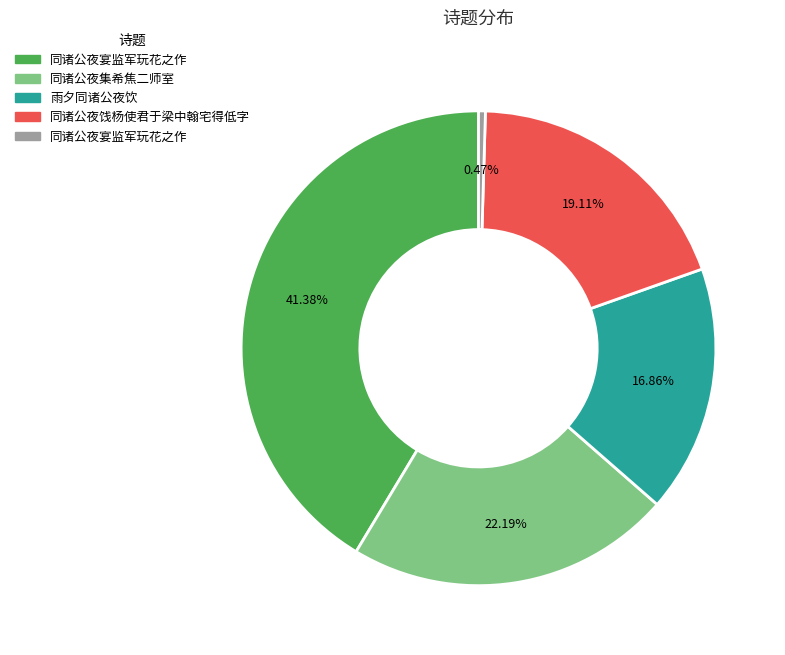

Does any single category account for the majority?

No